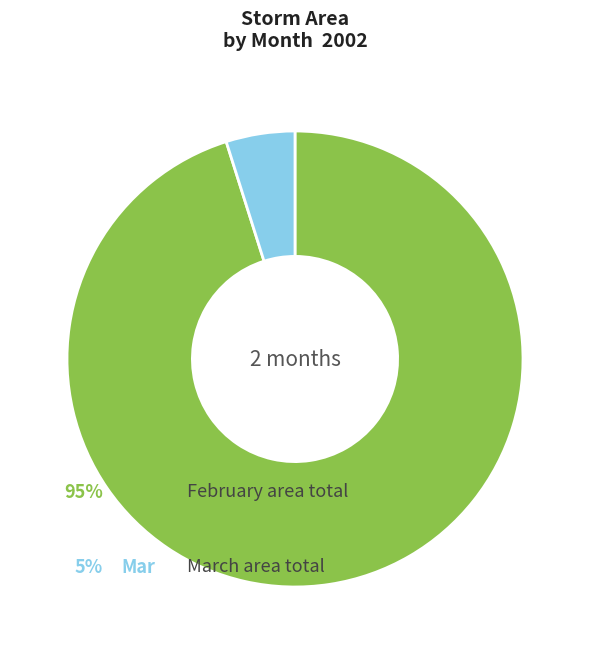

Is there any slice that represents more than half of the pie?

Yes